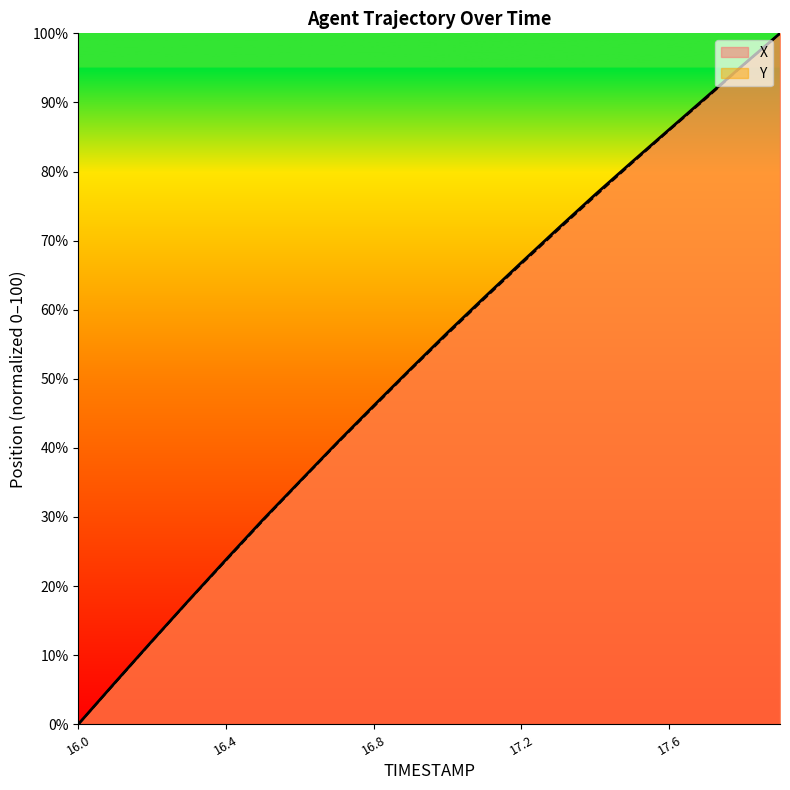

What is the label of the 18th point from the right?

16.2